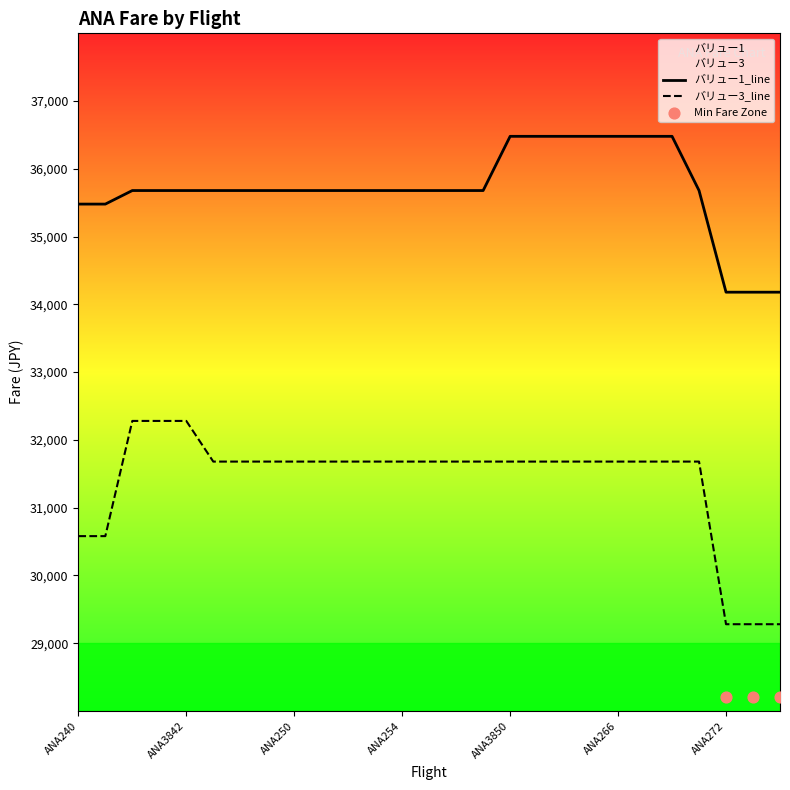

Is the value of バリュー1 at ANA240 greater than the value of バリュー3 at ANA268?

Yes